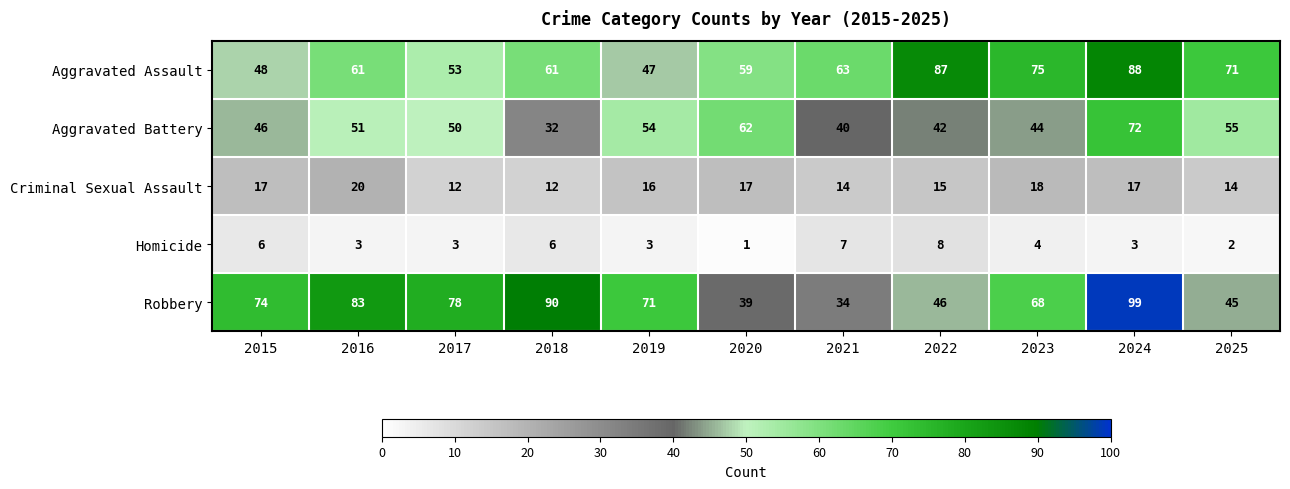

Which label corresponds to the largest value in the chart?

2024